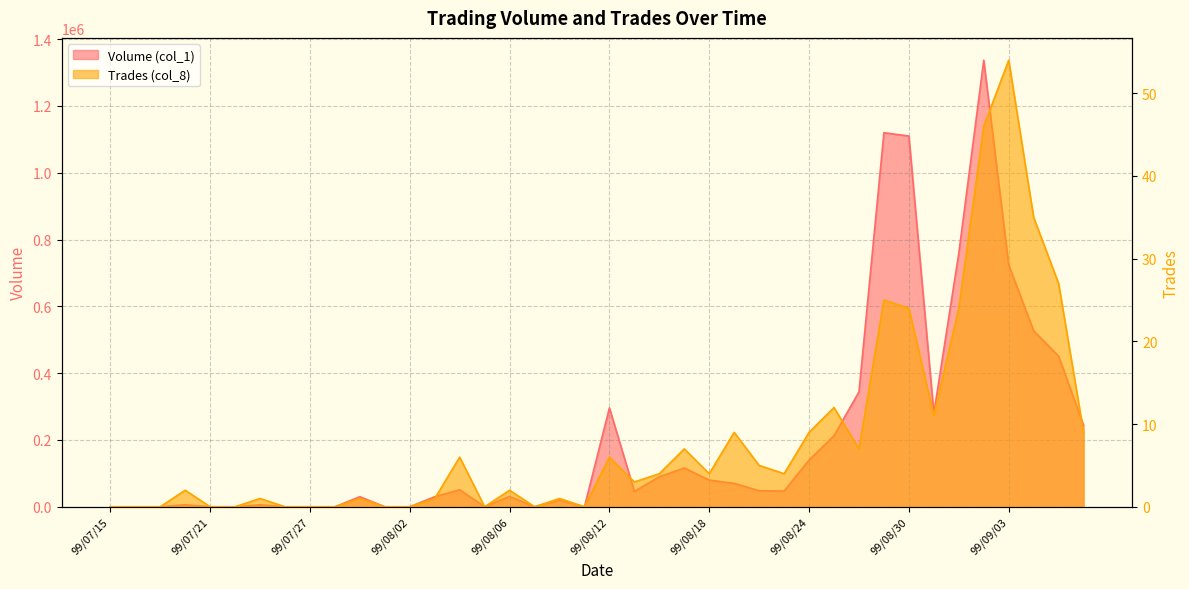

What is the label of the 2nd point from the right?

99/09/07